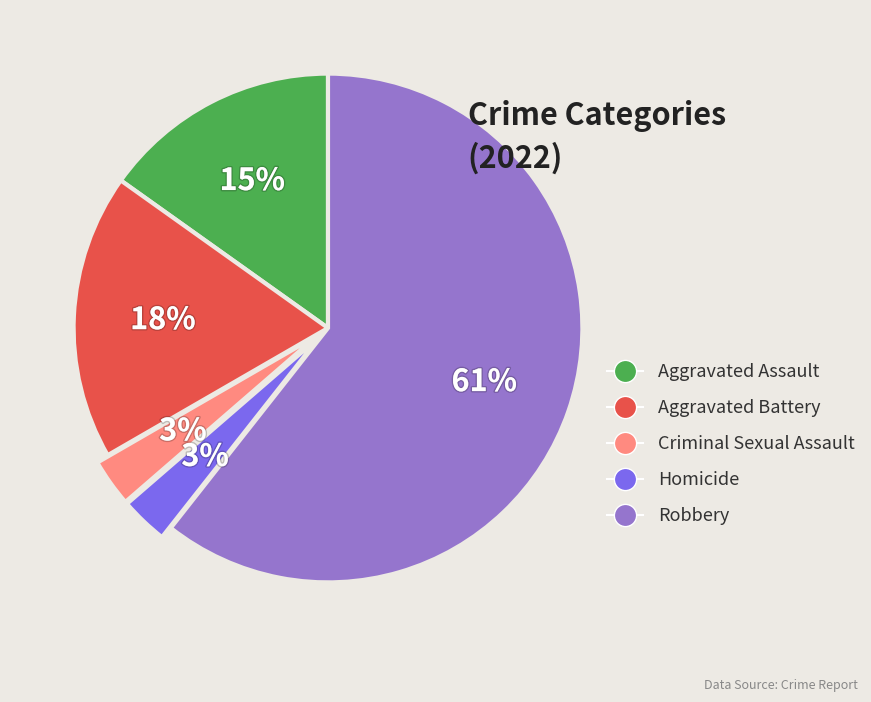

True or false: Aggravated Battery accounts for 18% of the total.

True